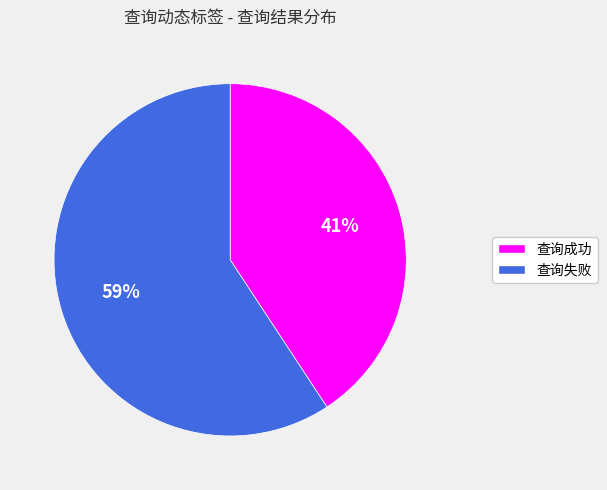

Which has a higher value, 查询失败 or 查询成功?

查询失败